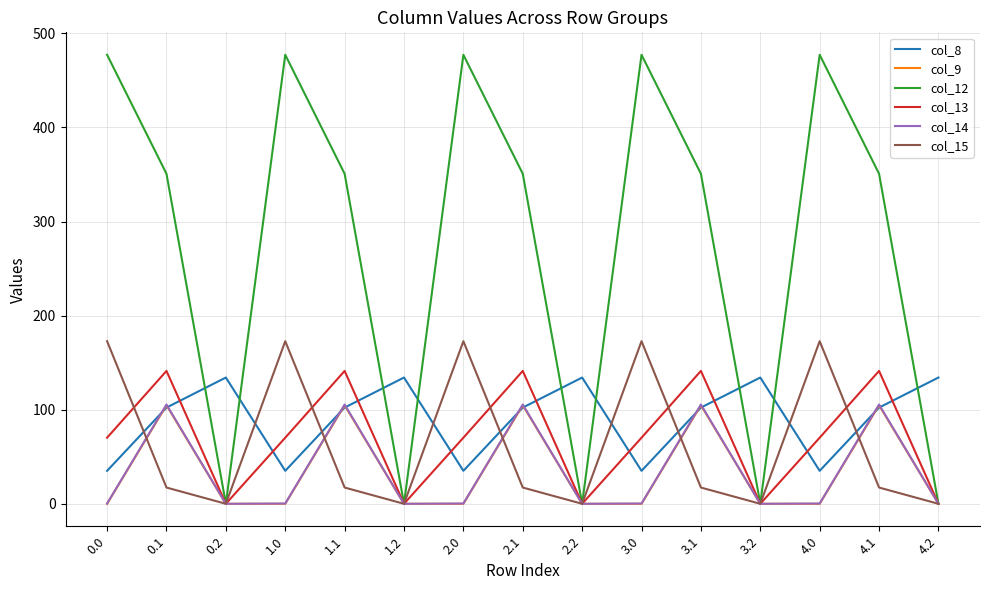

What is the difference between the col_12 values at 4.0 and 3.2?

477.2